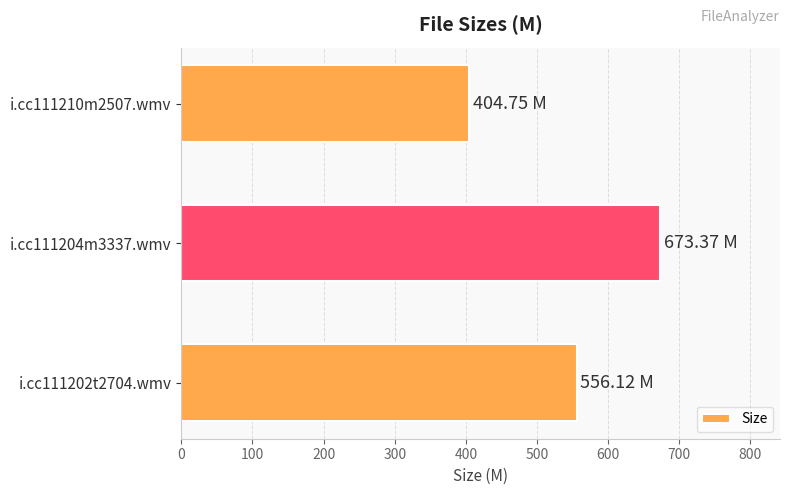

What is the difference between the maximum and minimum values?

268.6